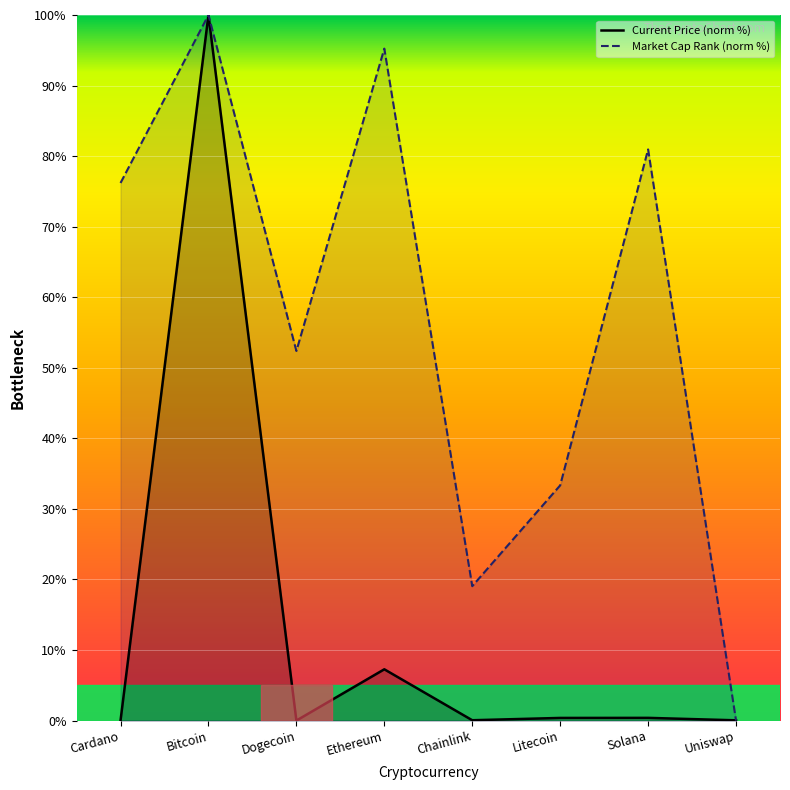

Reading left to right, extract all data points from this chart.

Current Price (norm %): 0.0	100.0	0.0	7.3	0.0	0.4	0.4	0.0
Market Cap Rank (norm %): 76.2	100.0	52.4	95.2	19.0	33.3	81.0	0.0